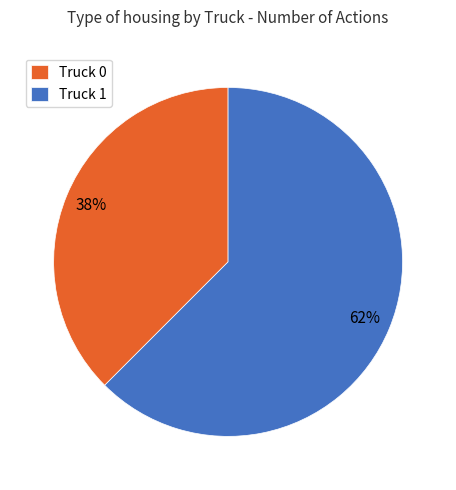

Is there a majority slice in this chart?

Yes